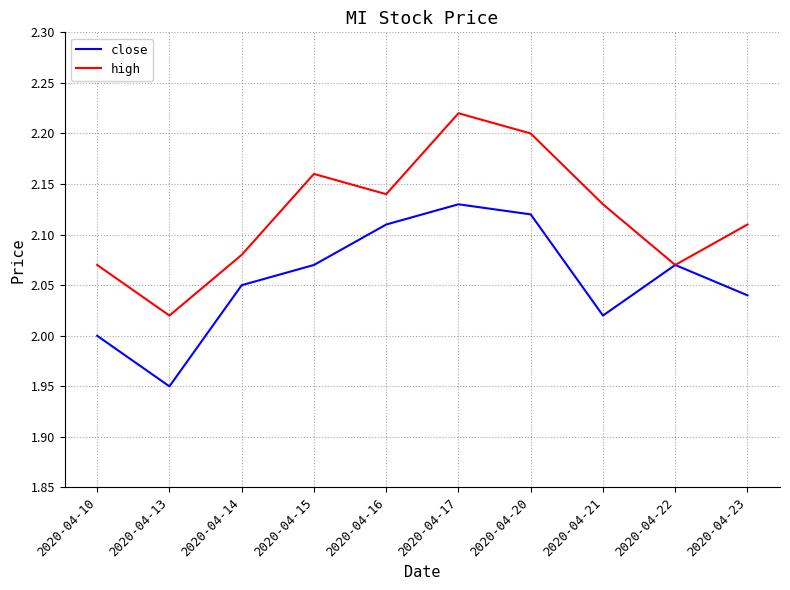

At which category is the sum across all series the highest?

2020-04-17